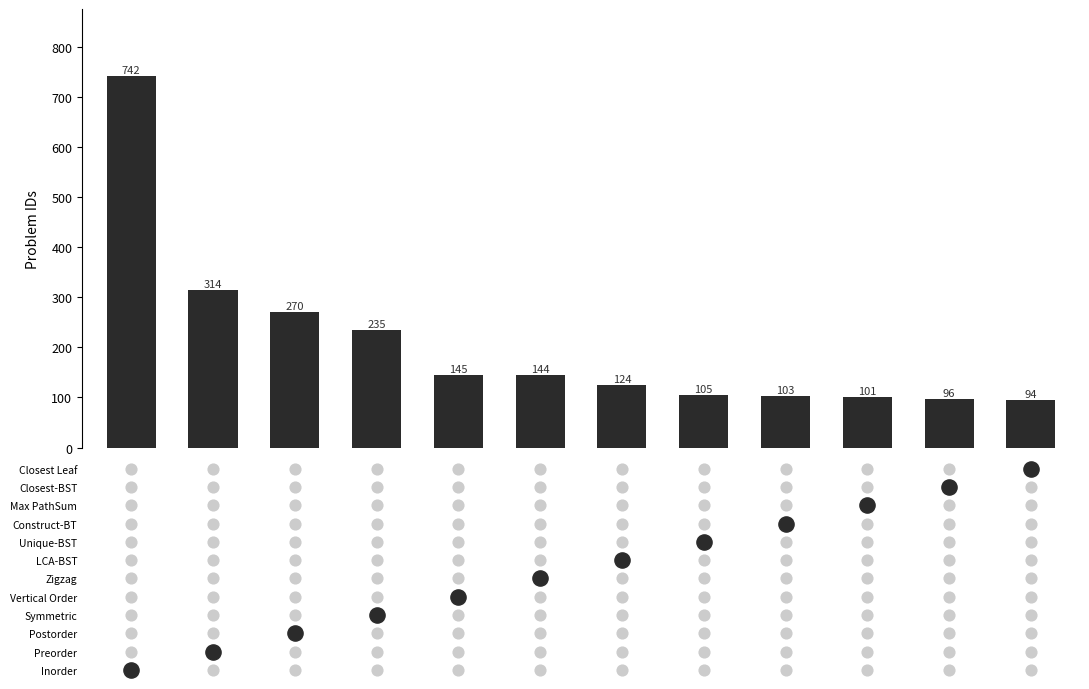

What is the change in value from 7 to 10?

-9